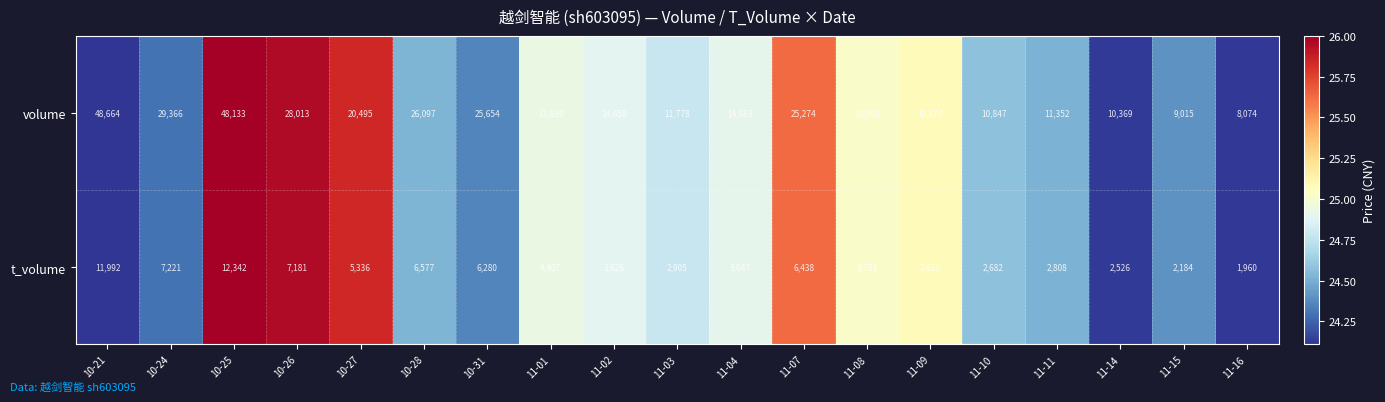

What is the total value across all series at 11-15?

11199